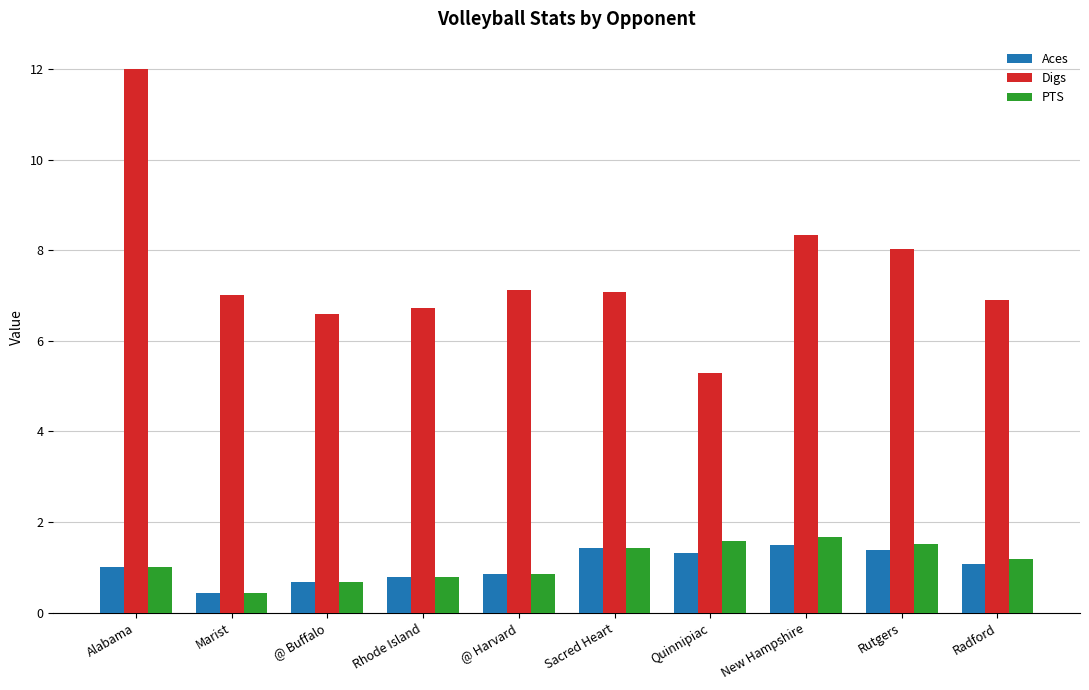

What is the label of the 2nd bar from the left?

Marist